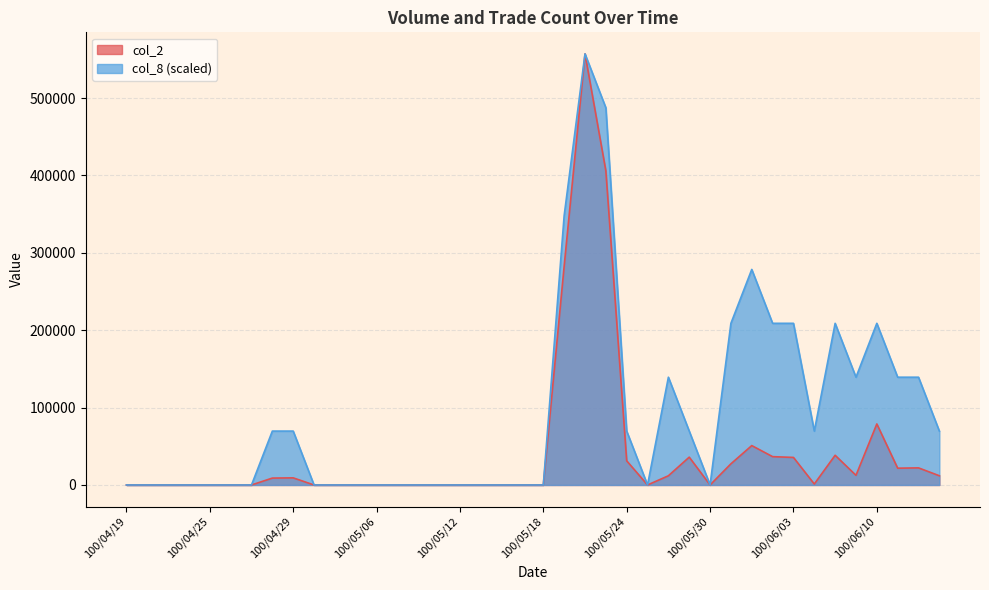

What is the average value of the col_8 series?

92263.1